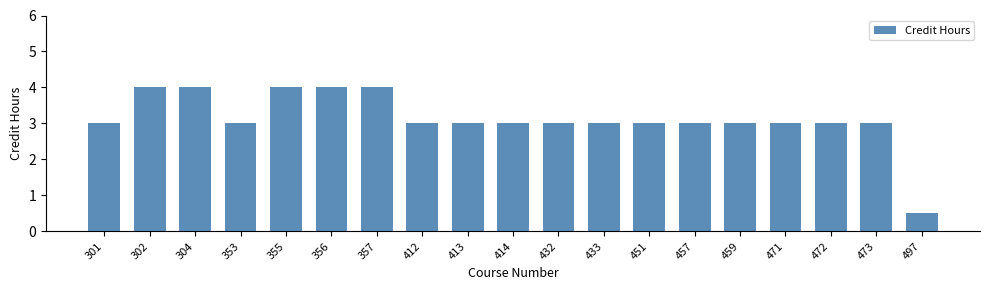

Is it true that the value at 355 is 6.1?

False